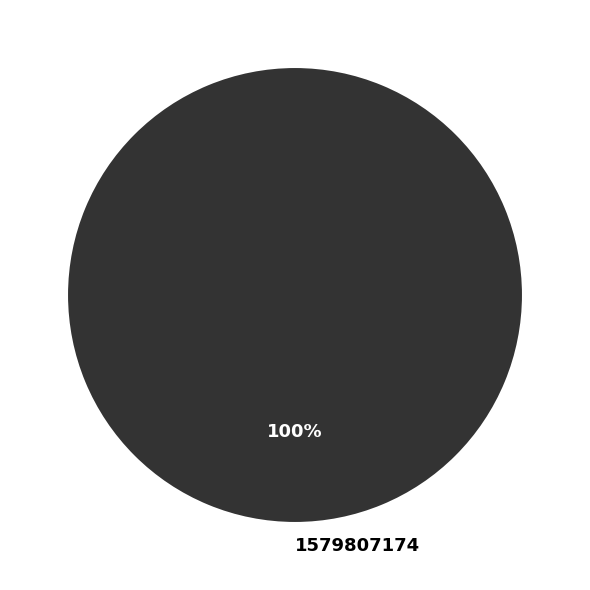

Is it true that 1579807174 is 100% of the pie?

True